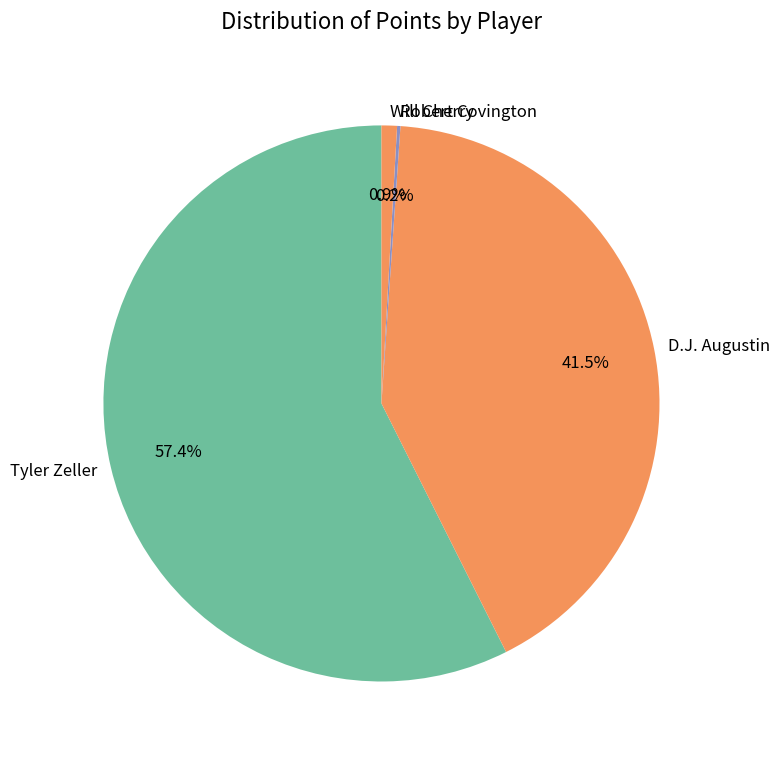

Is the sum of D.J. Augustin and Will Cherry greater than half?

No